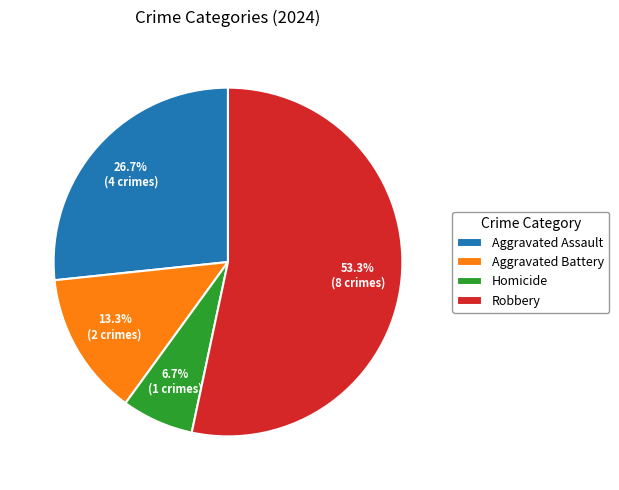

Rank the categories by value from lowest to highest.

Homicide, Aggravated Battery, Aggravated Assault, Robbery